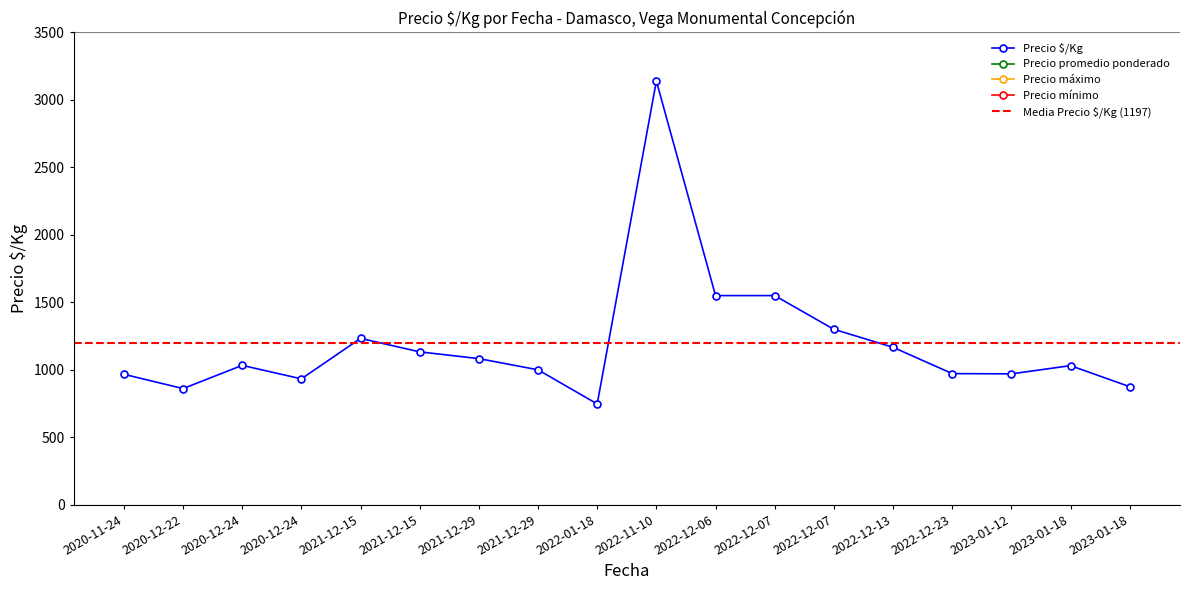

Which series has the largest range (max minus min)?

Precio máximo